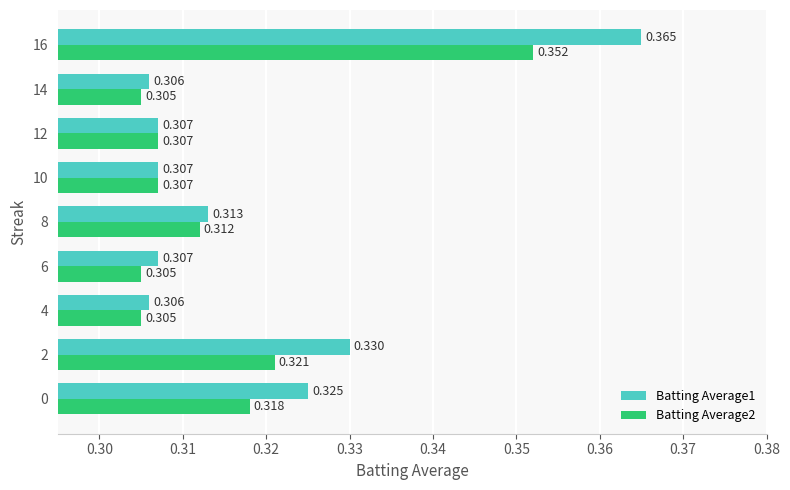

Is the value of Batting Average2 at 0 greater than the value of Batting Average1 at 8?

Yes